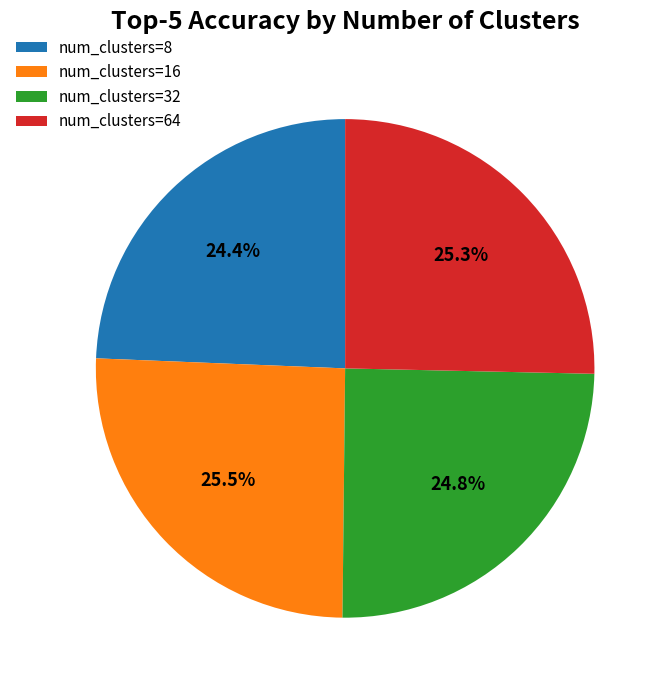

Is there a majority slice in this chart?

No